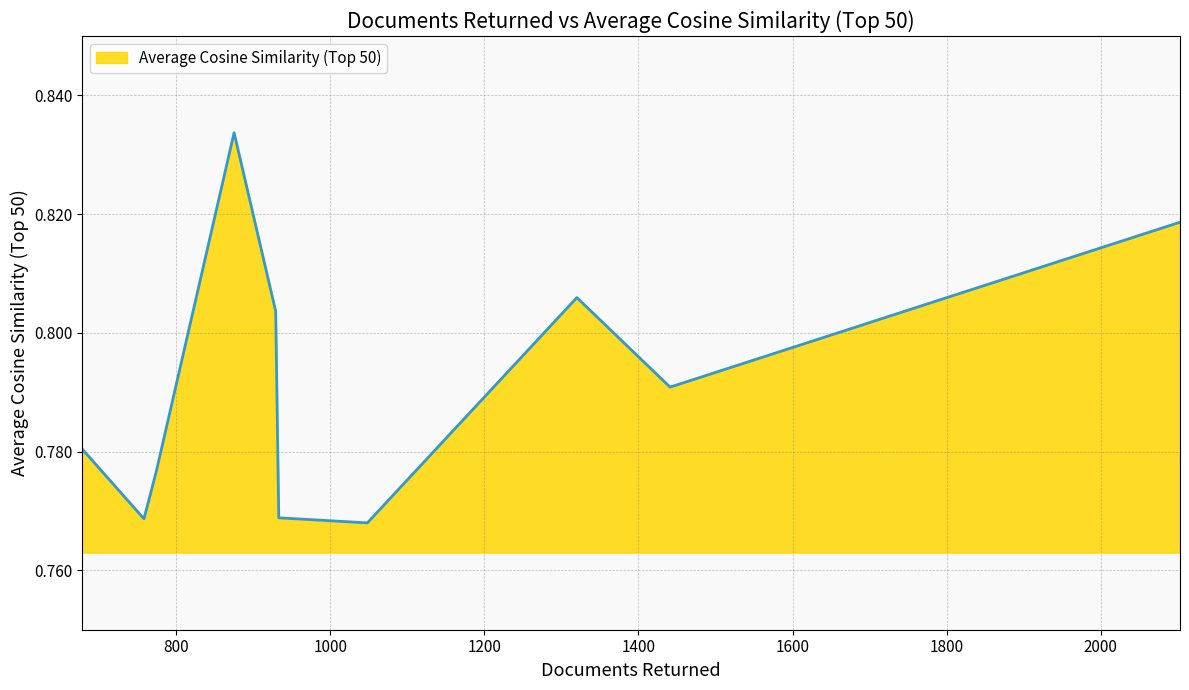

How many lines are shown in the chart?

1